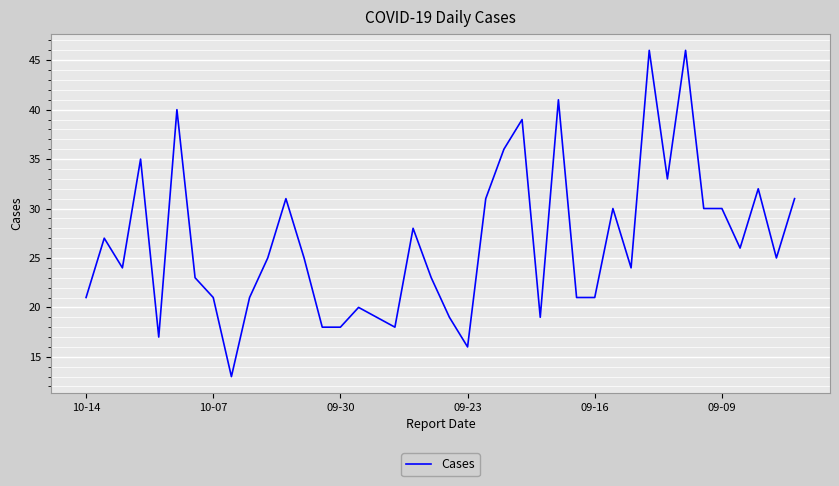

What is the minimum value shown in the chart?

13